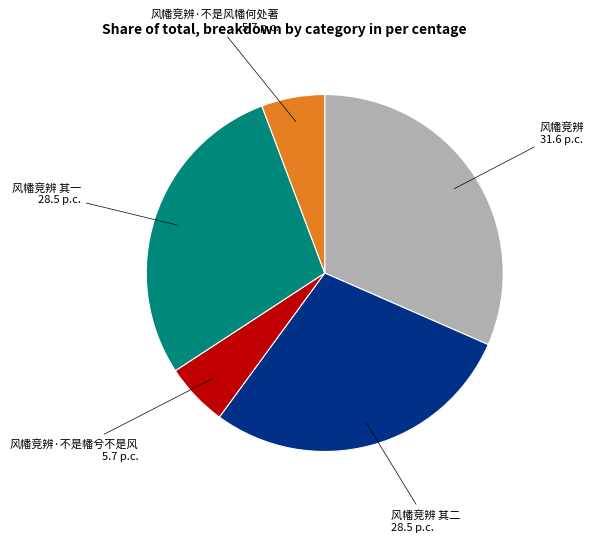

Is there a majority slice in this chart?

No